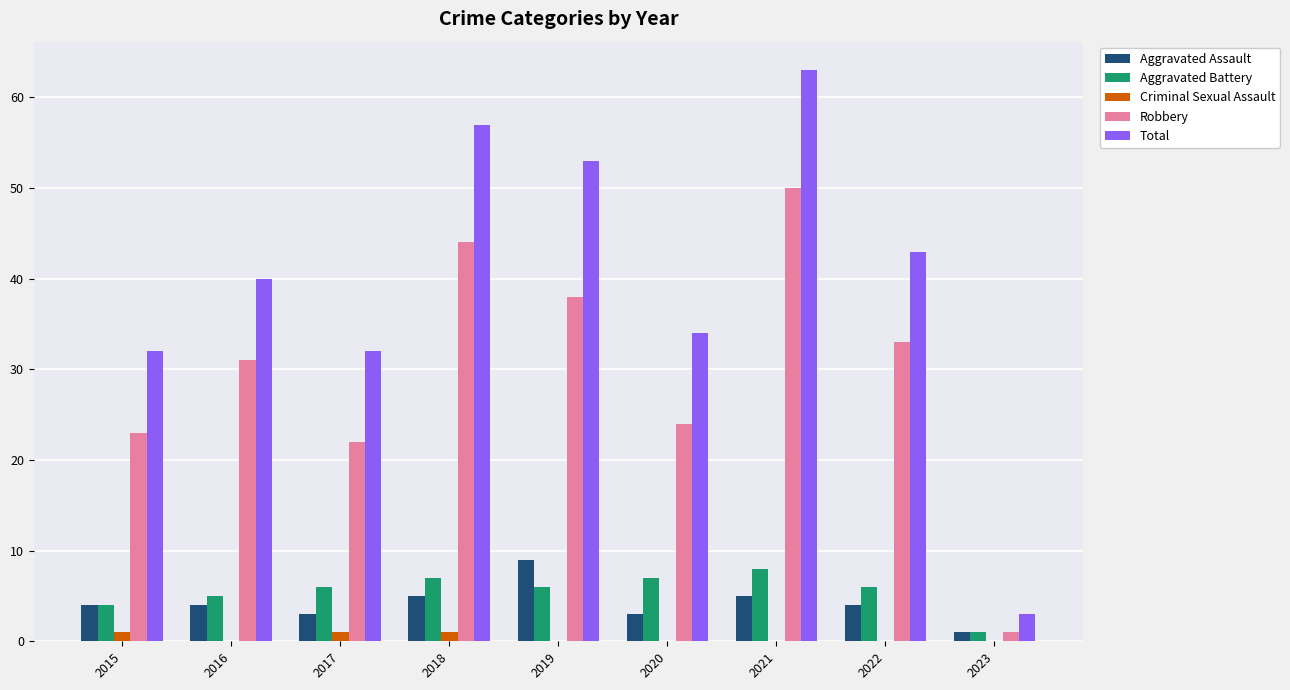

Reading left to right, transcribe all the data shown in this chart.

Aggravated Assault: 2015=4	2016=4	2017=3	2018=5	2019=9	2020=3	2021=5	2022=4	2023=1
Aggravated Battery: 2015=4	2016=5	2017=6	2018=7	2019=6	2020=7	2021=8	2022=6	2023=1
Criminal Sexual Assault: 2015=1	2016=0	2017=1	2018=1	2019=0	2020=0	2021=0	2022=0	2023=0
Robbery: 2015=23	2016=31	2017=22	2018=44	2019=38	2020=24	2021=50	2022=33	2023=1
Total: 2015=32	2016=40	2017=32	2018=57	2019=53	2020=34	2021=63	2022=43	2023=3